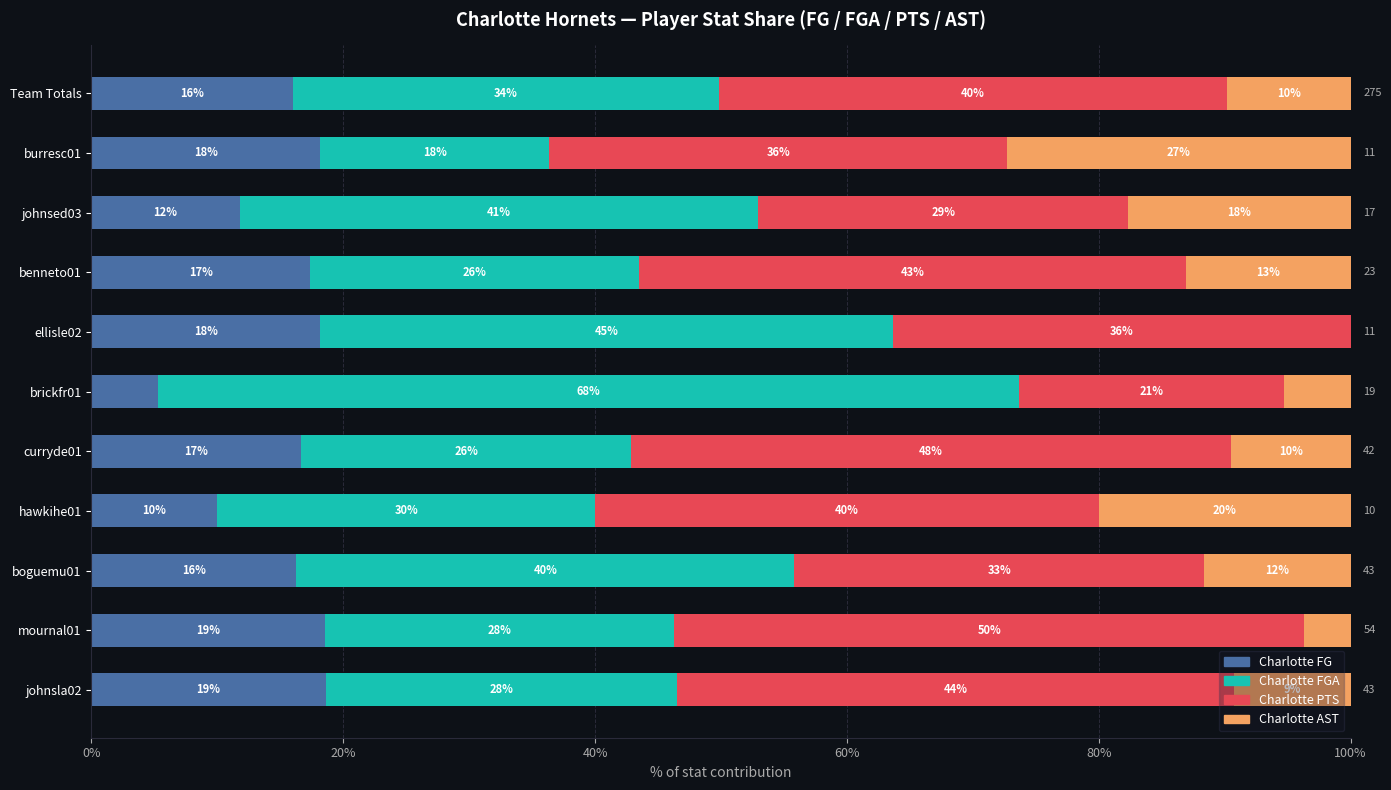

What position from the left is boguemu01?

3